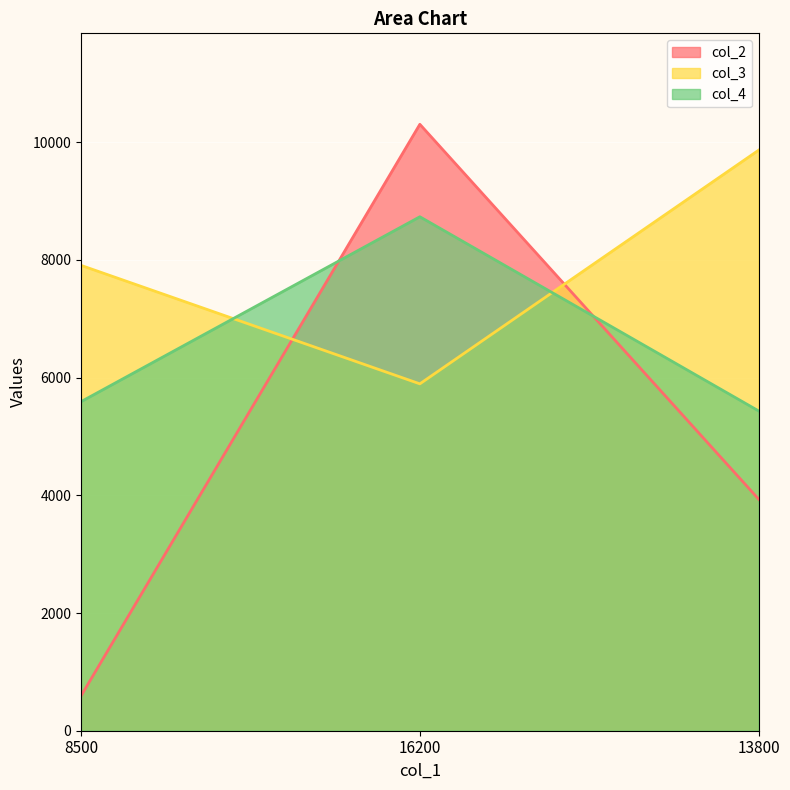

Is the value of col_3 at 8500 greater than the value of col_4 at 13800?

Yes